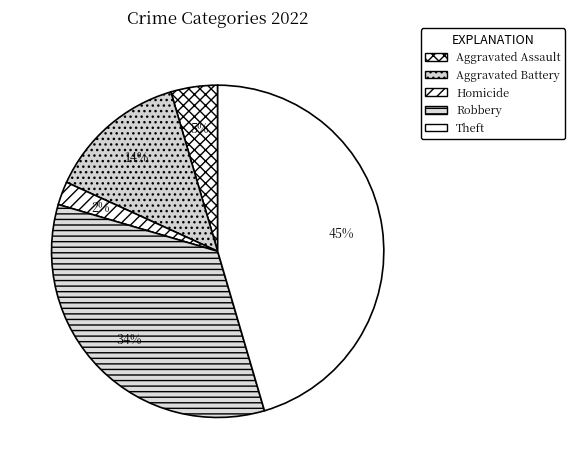

To the nearest percent, what is the average slice percentage?

20%